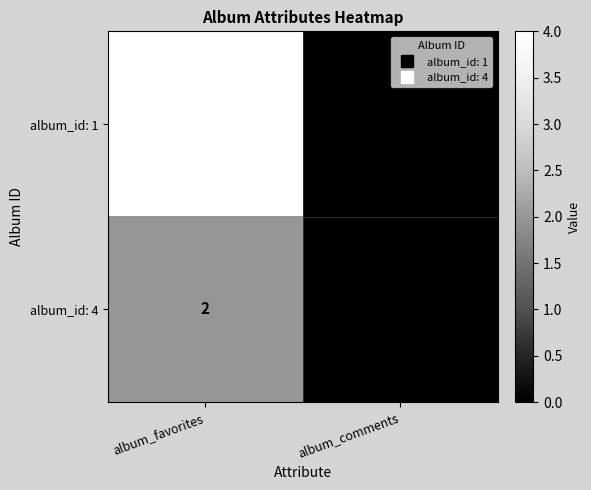

Between album_favorites and album_comments, which series saw the biggest shift?

album_id: 1